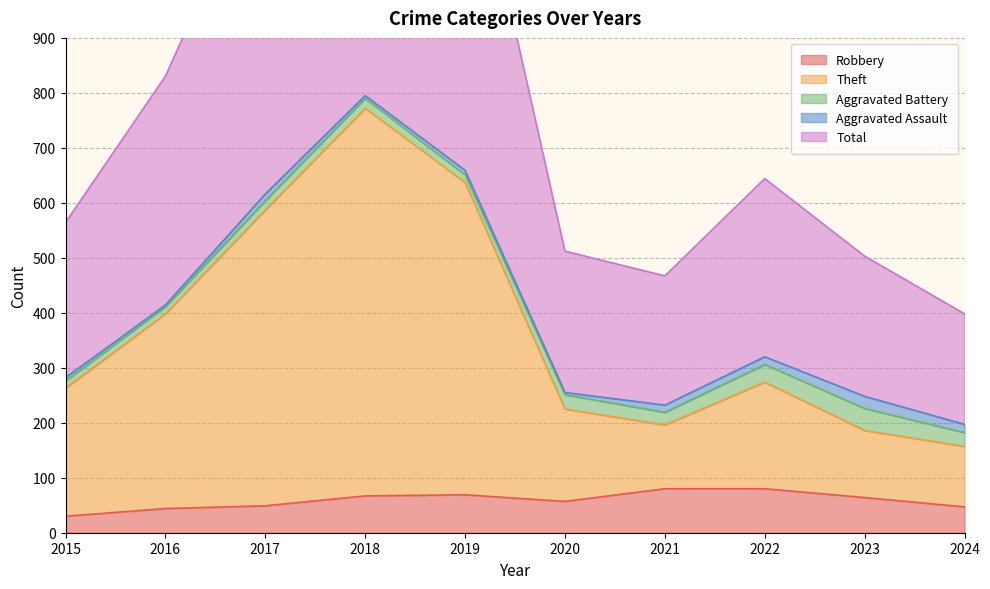

What is the total value across all series at 2019?

2025